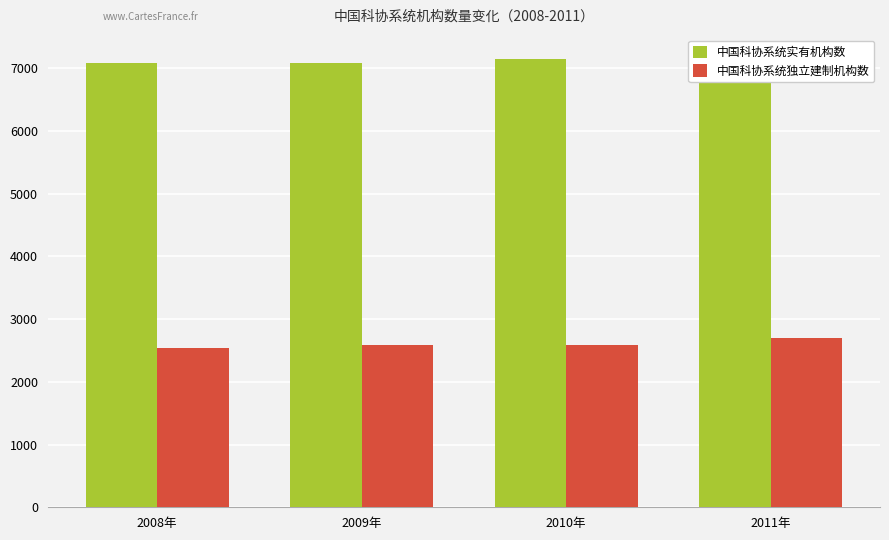

How many bars are there in total?

8